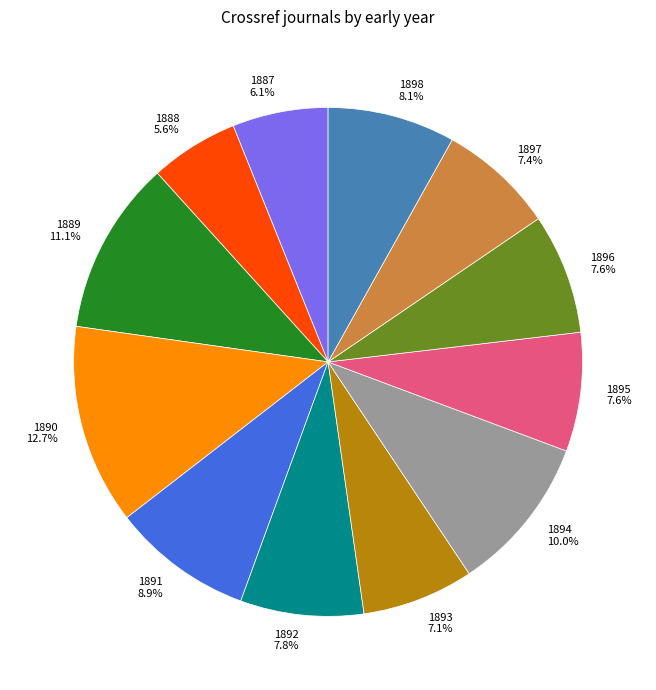

Is it true that 1891 is 9% of the pie?

True